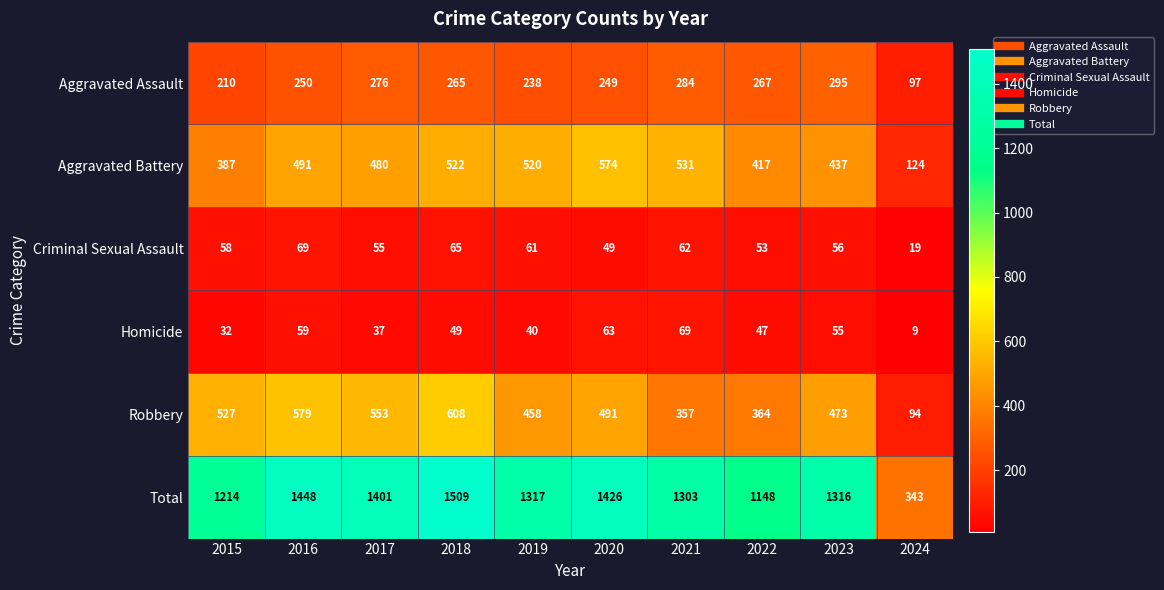

At which label does Criminal Sexual Assault reach its peak?

2016